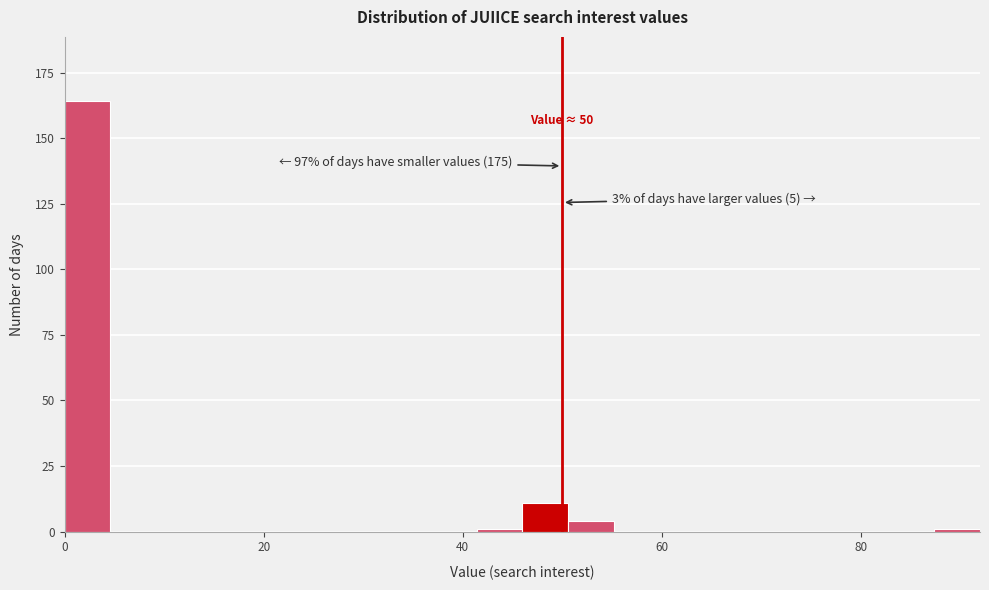

Read against the x-axis, roughly where is the centre of the tallest bar?

2